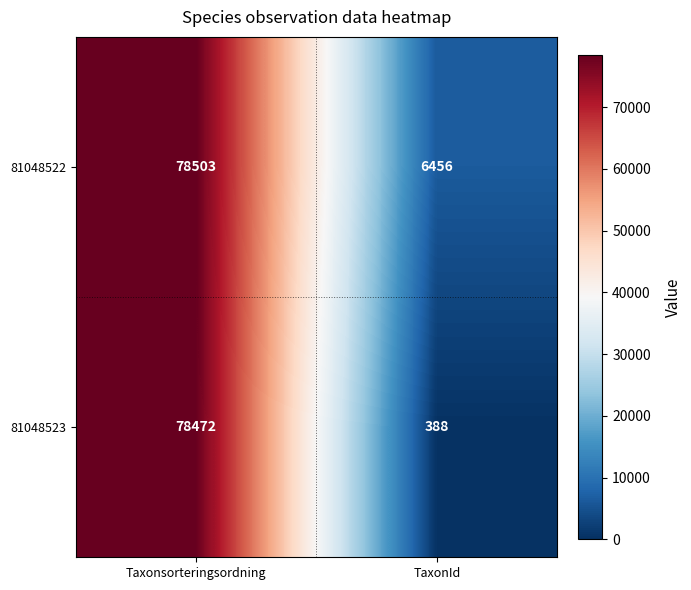

What is the sum of all 81048522 values?

84959